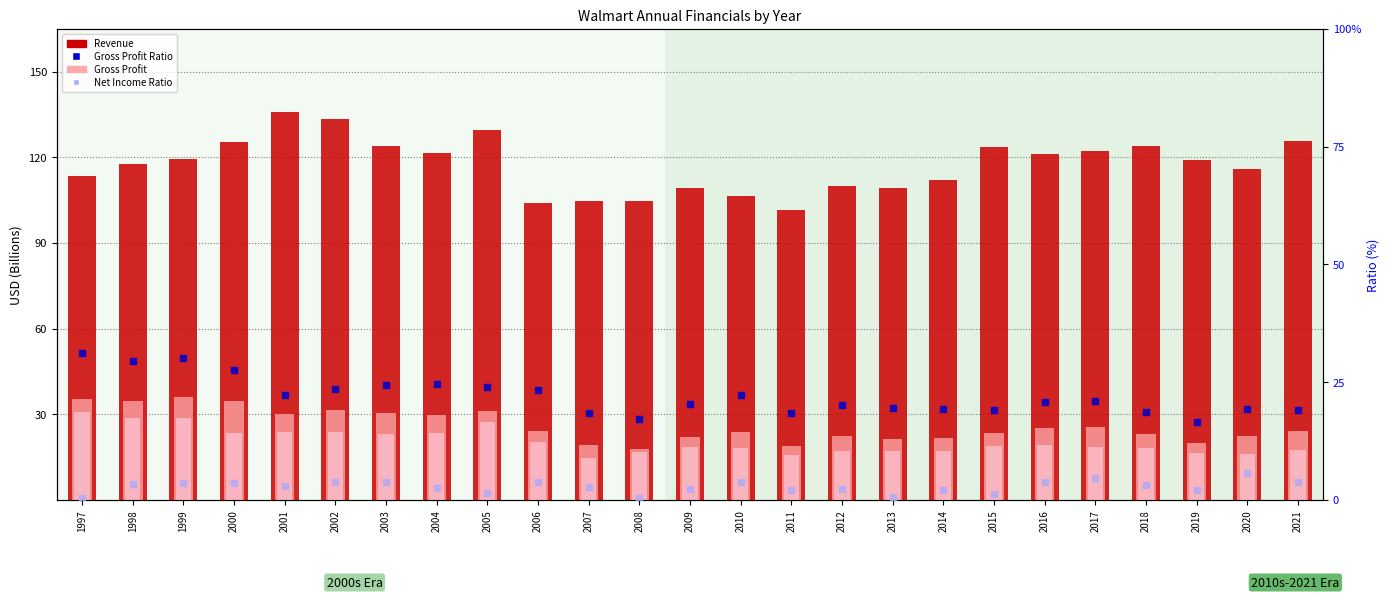

Which series has the largest total across all categories?

Revenue